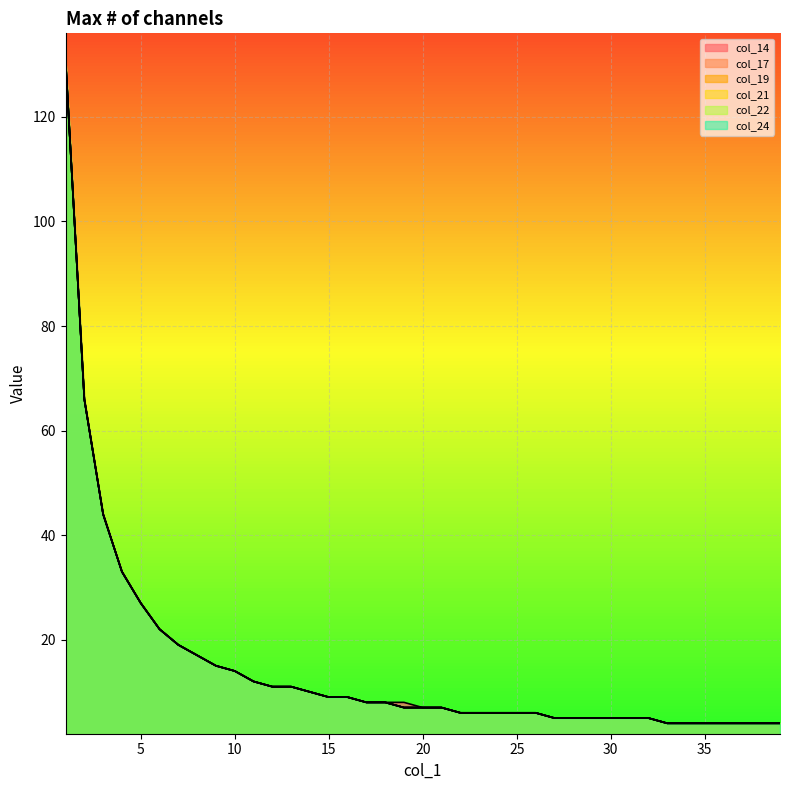

Where is col_22 nearest to the value 67?

2